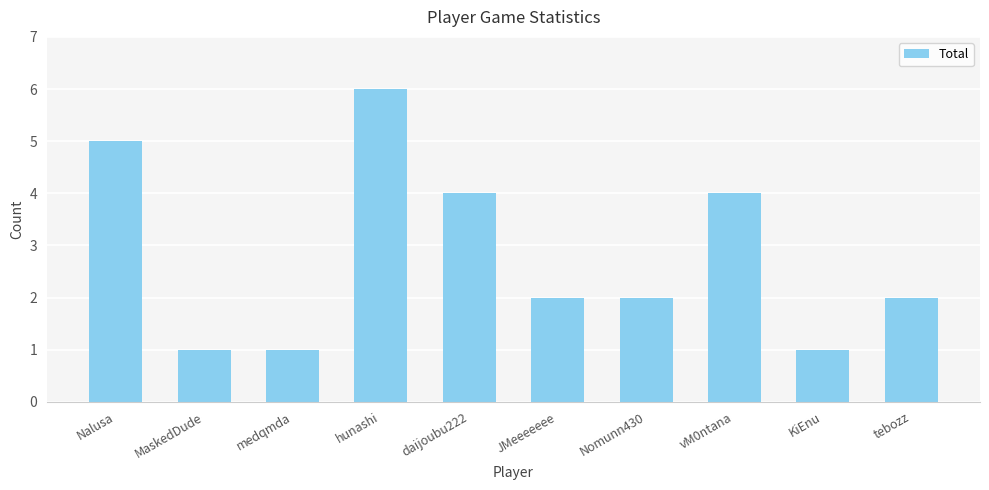

Reading left to right, extract all data points from this chart.

5	1	1	6	4	2	2	4	1	2